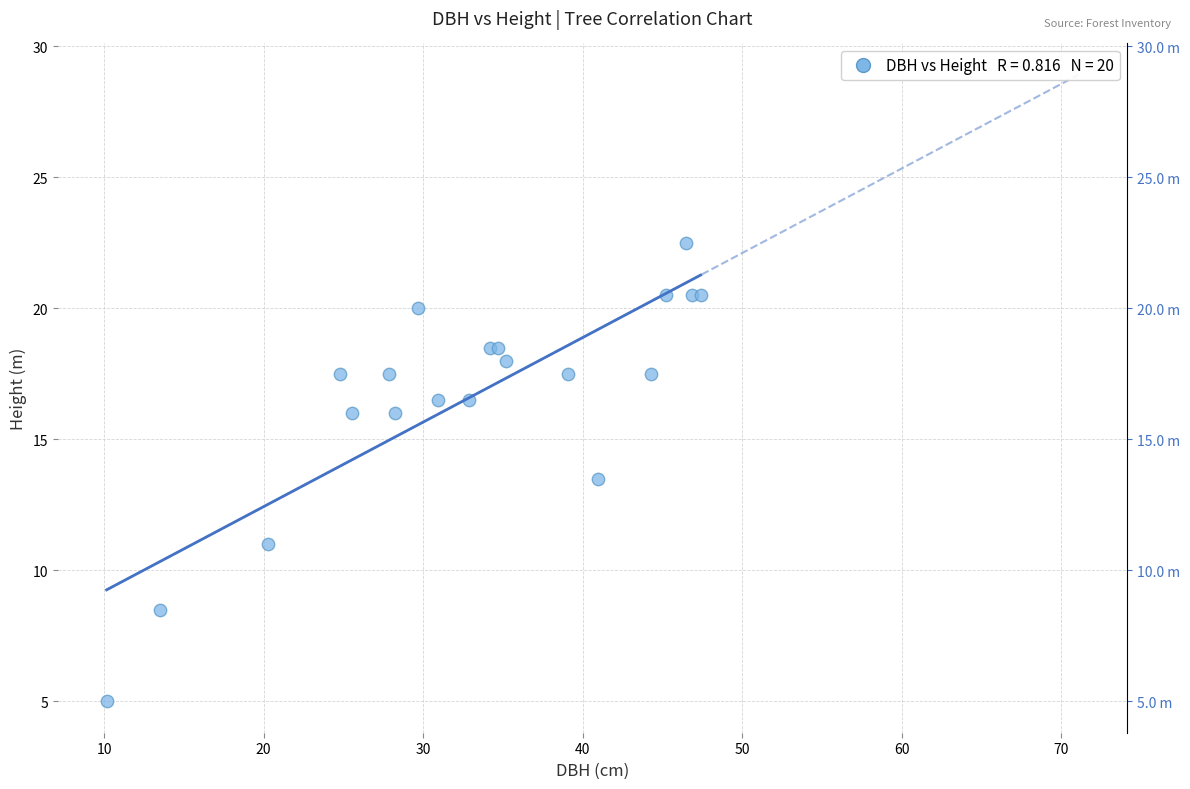

What Y value in the scatter plot is closest to 13?

13.5